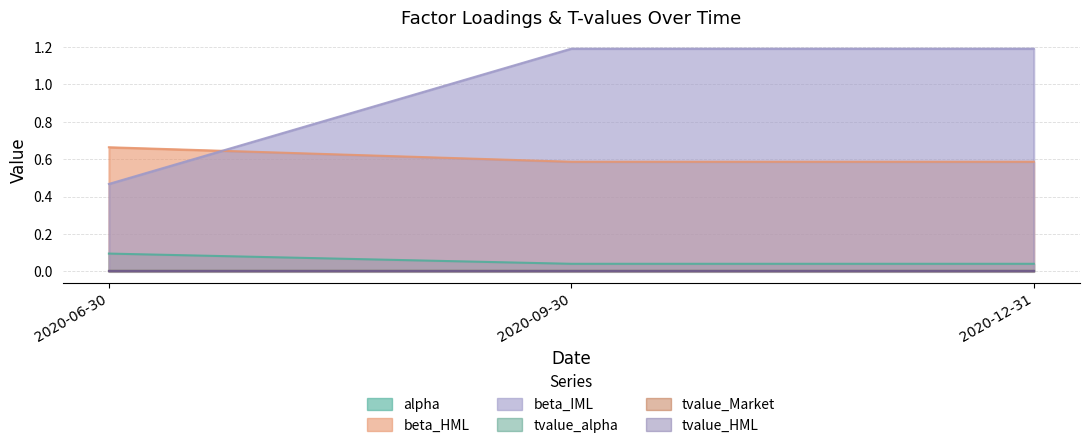

Count the number of categories in the chart.

3